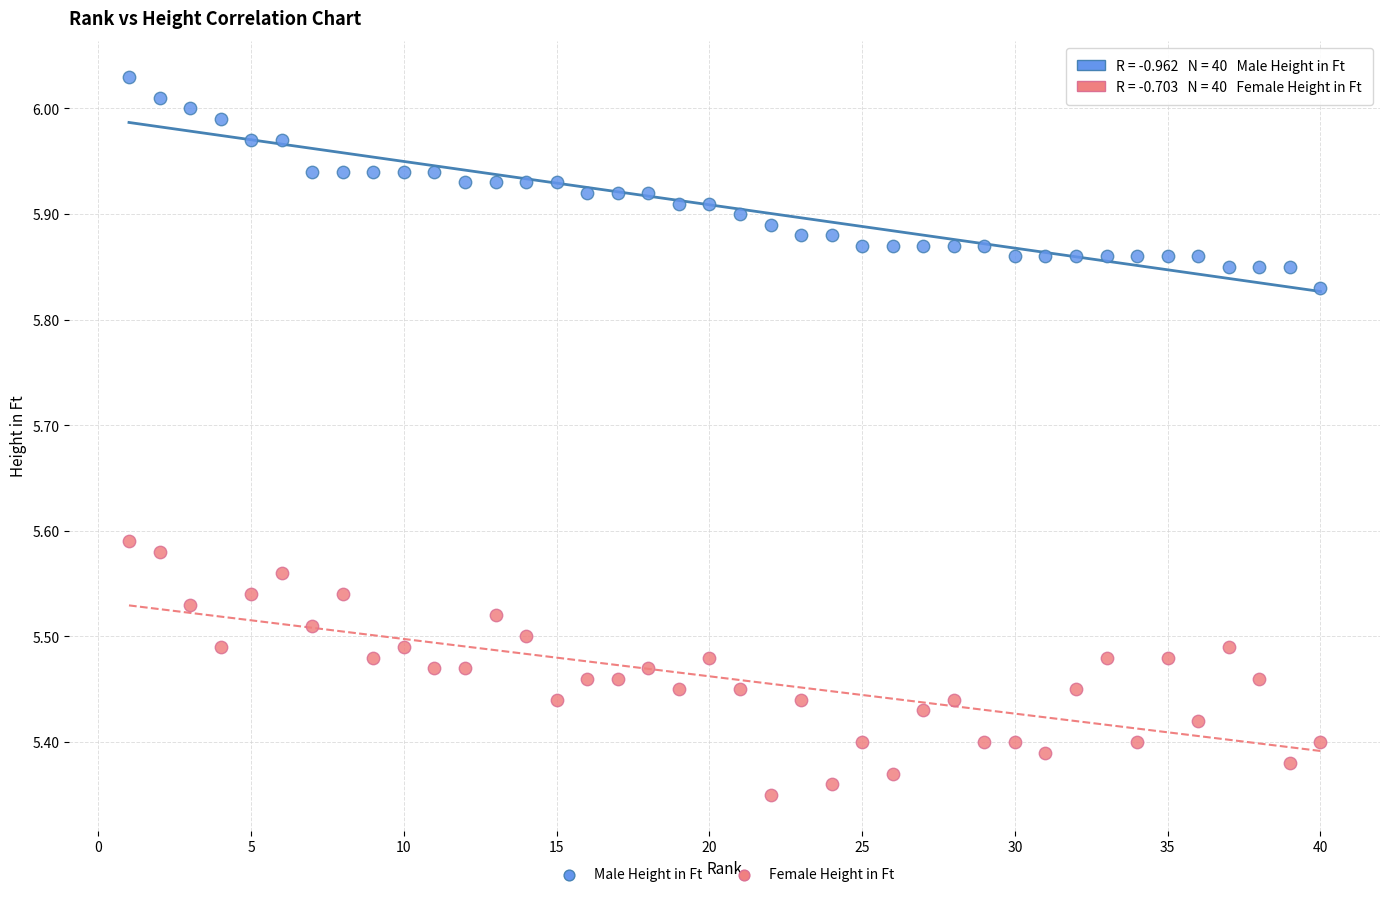

Which series has the widest spread of Y values?

Female Height in Ft